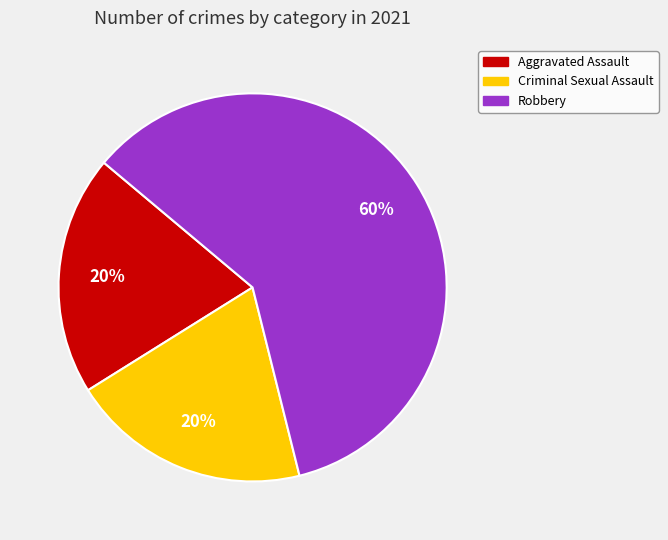

Combined, do Aggravated Assault and Criminal Sexual Assault account for over 50%?

No